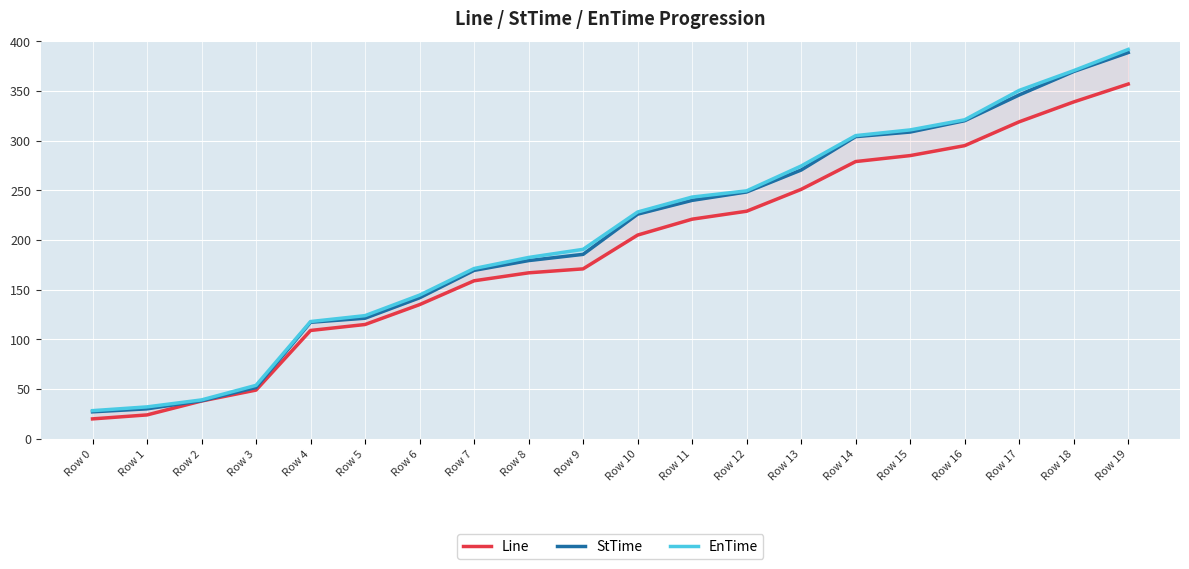

What is the total value across all series at Row 5?

360.3